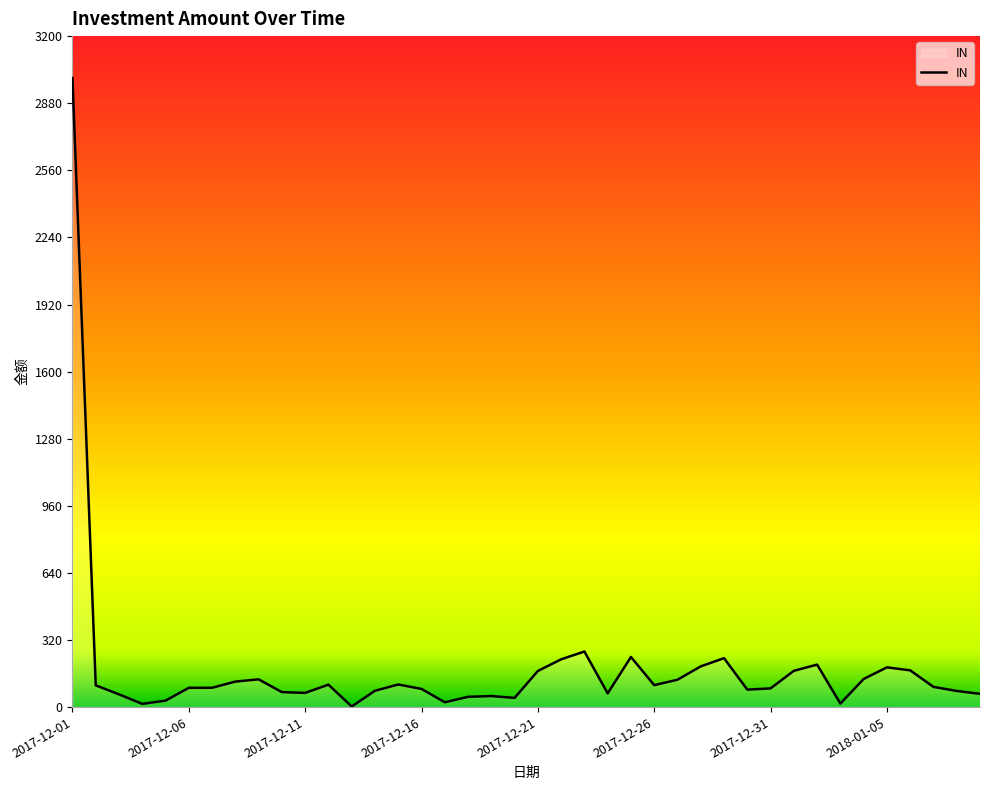

What is the greatest value displayed?

3000.0